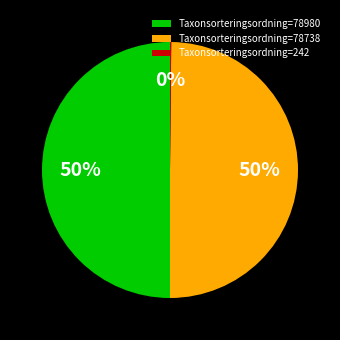

Is it true that Taxonsorteringsordning=78980 is 42% of the pie?

False